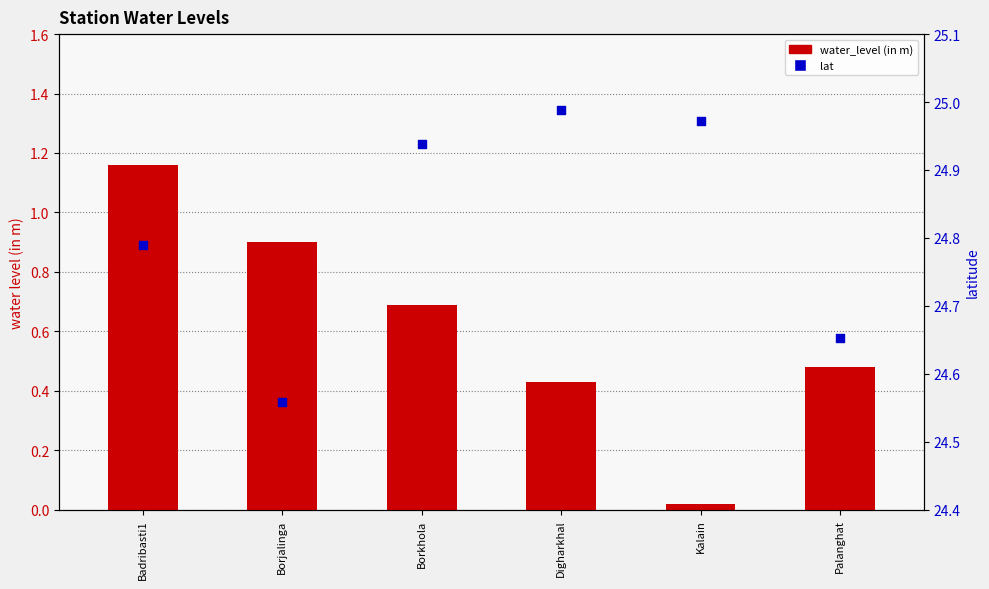

Which series reaches the minimum Y coordinate?

water_level (in m)